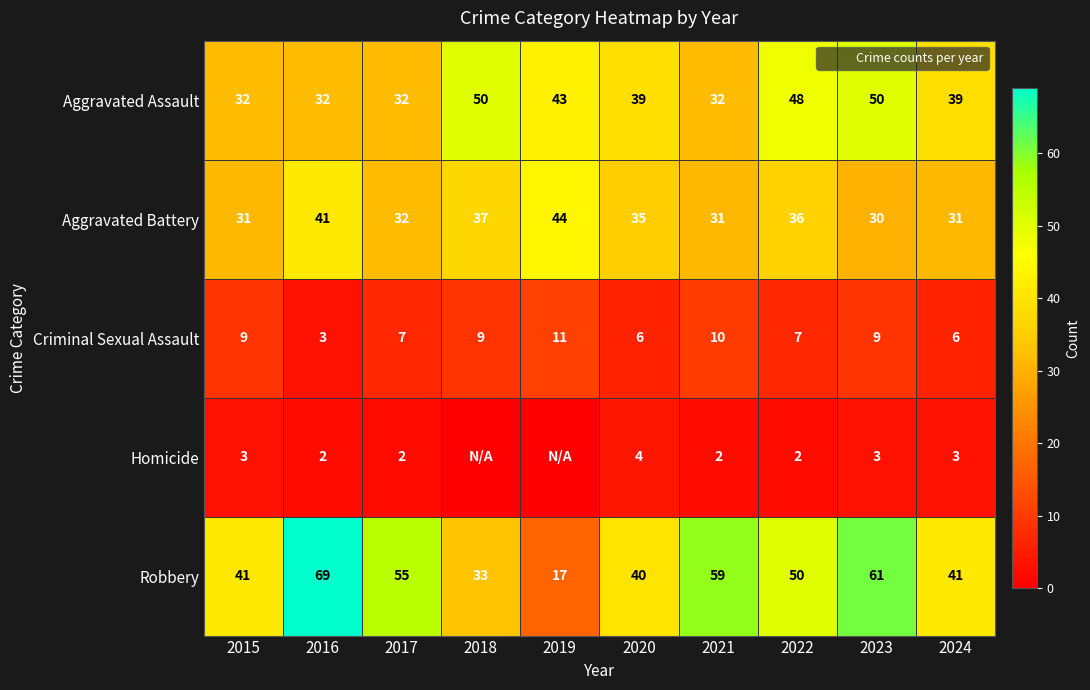

How many positive values does the Homicide series have?

8